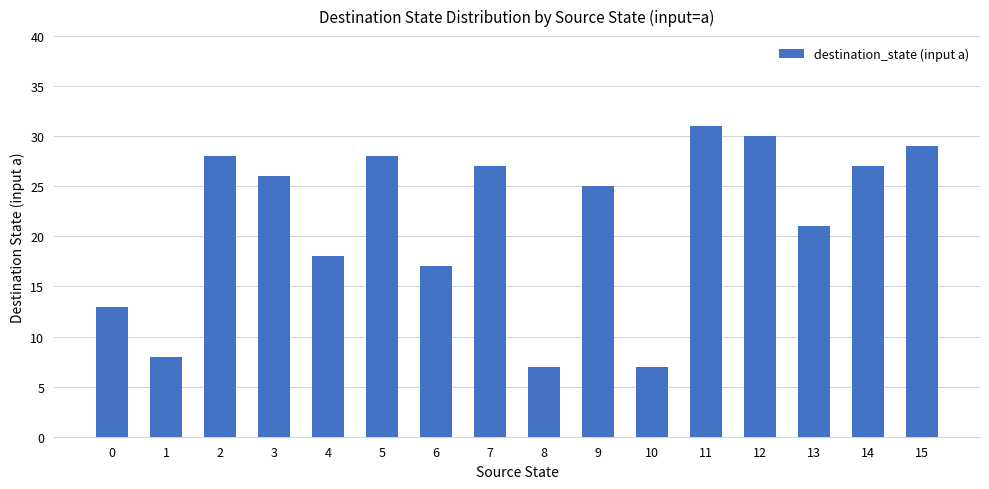

How many data points are less than 26?

8